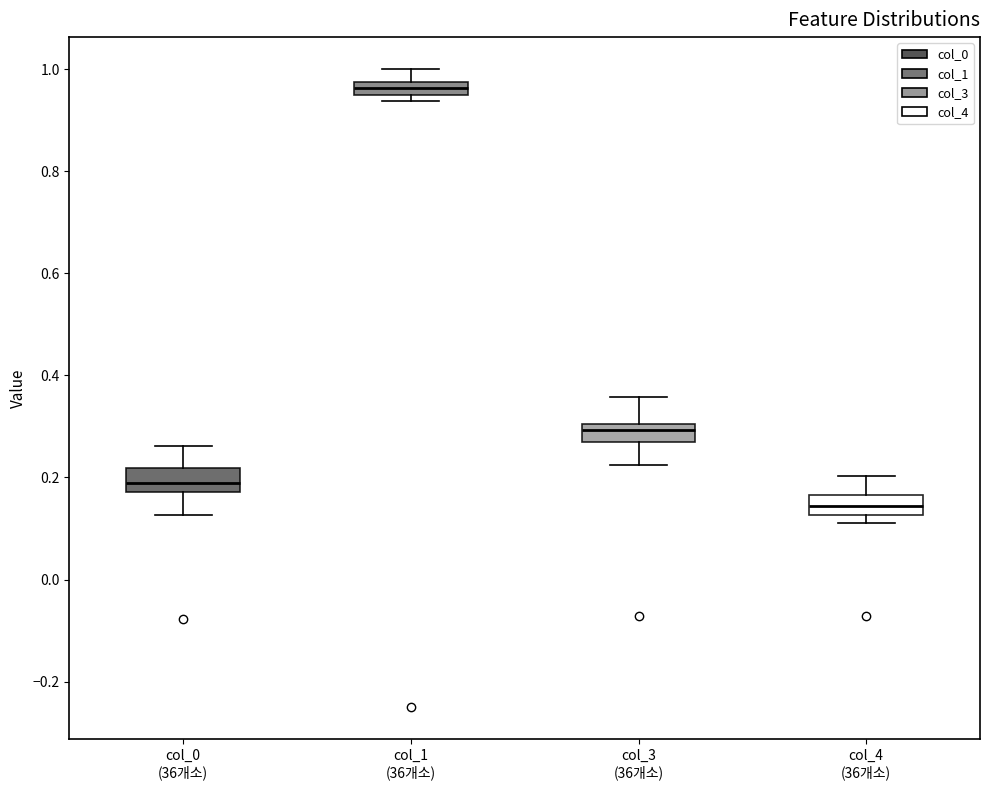

Which box's median line is the highest?

col_1 (36개소)